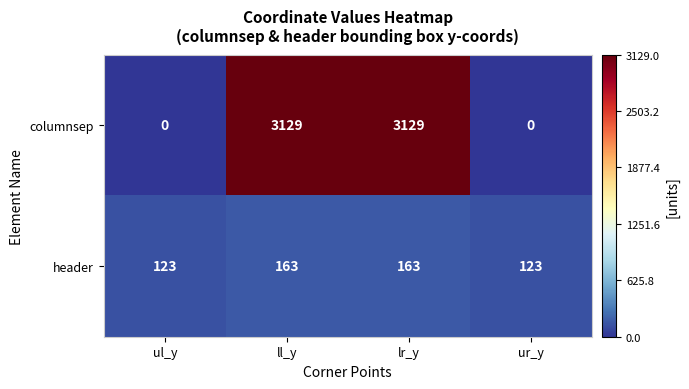

Count the number of categories in the chart.

4